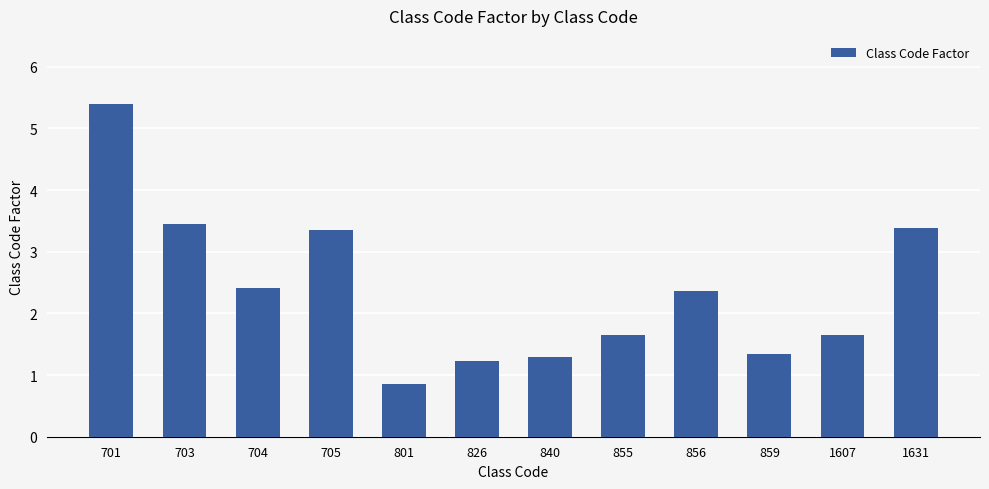

The value at 1631 is 3.4. True or false?

True